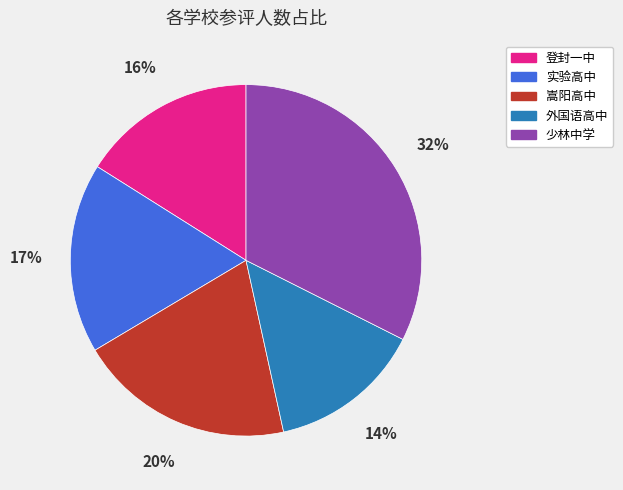

To the nearest percent, what is the average slice percentage?

20%